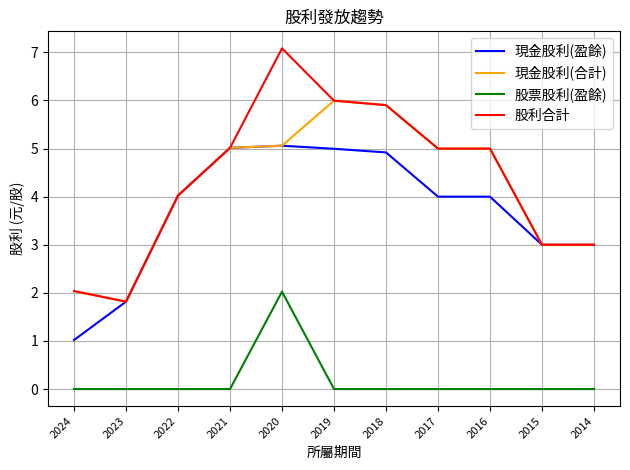

What is the spread (max minus min) of values at 2020?

5.1